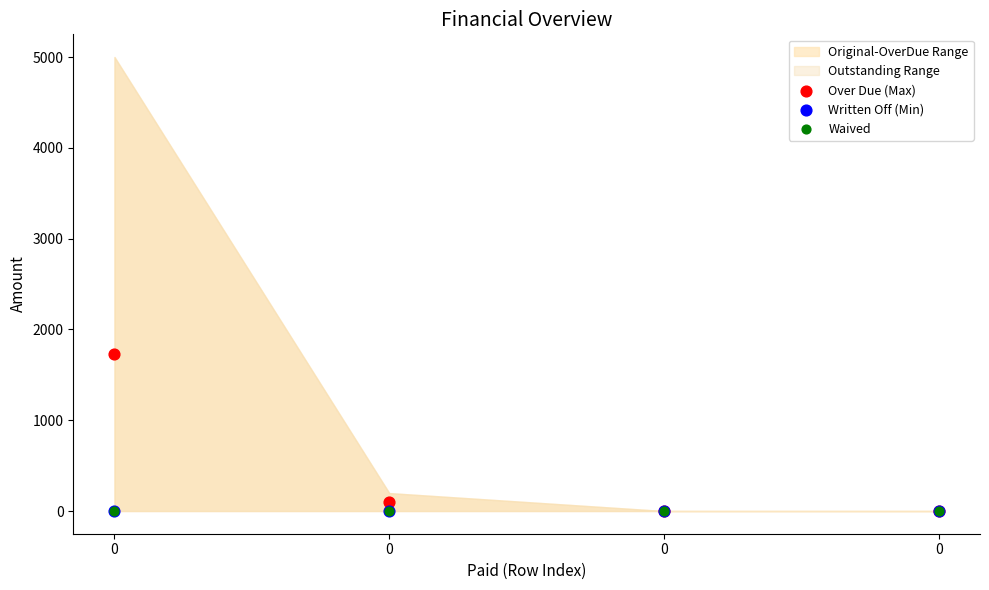

Which series contains the highest Y value?

Over Due (Max)